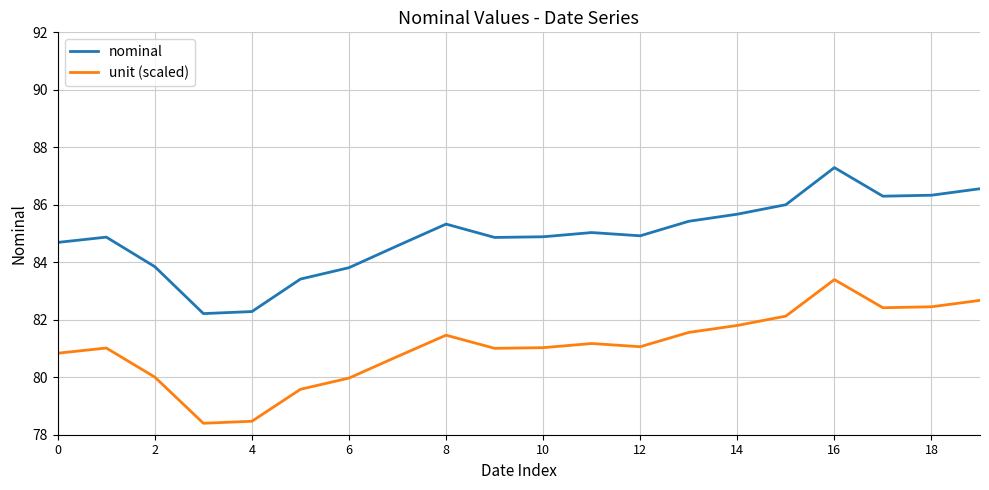

What is the difference between the second highest and second lowest values in the nominal series?

4.3